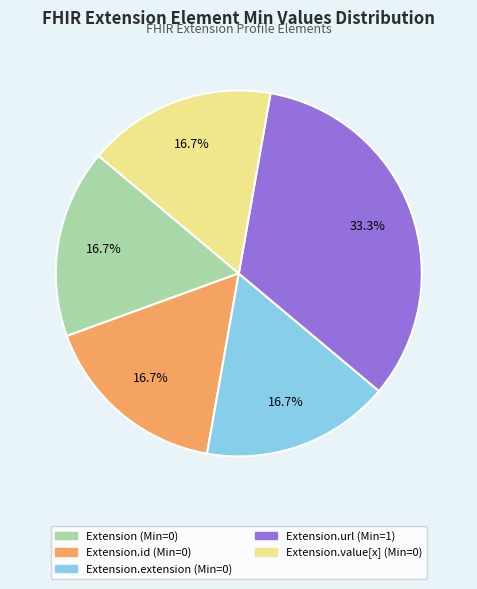

Is there a majority slice in this chart?

No